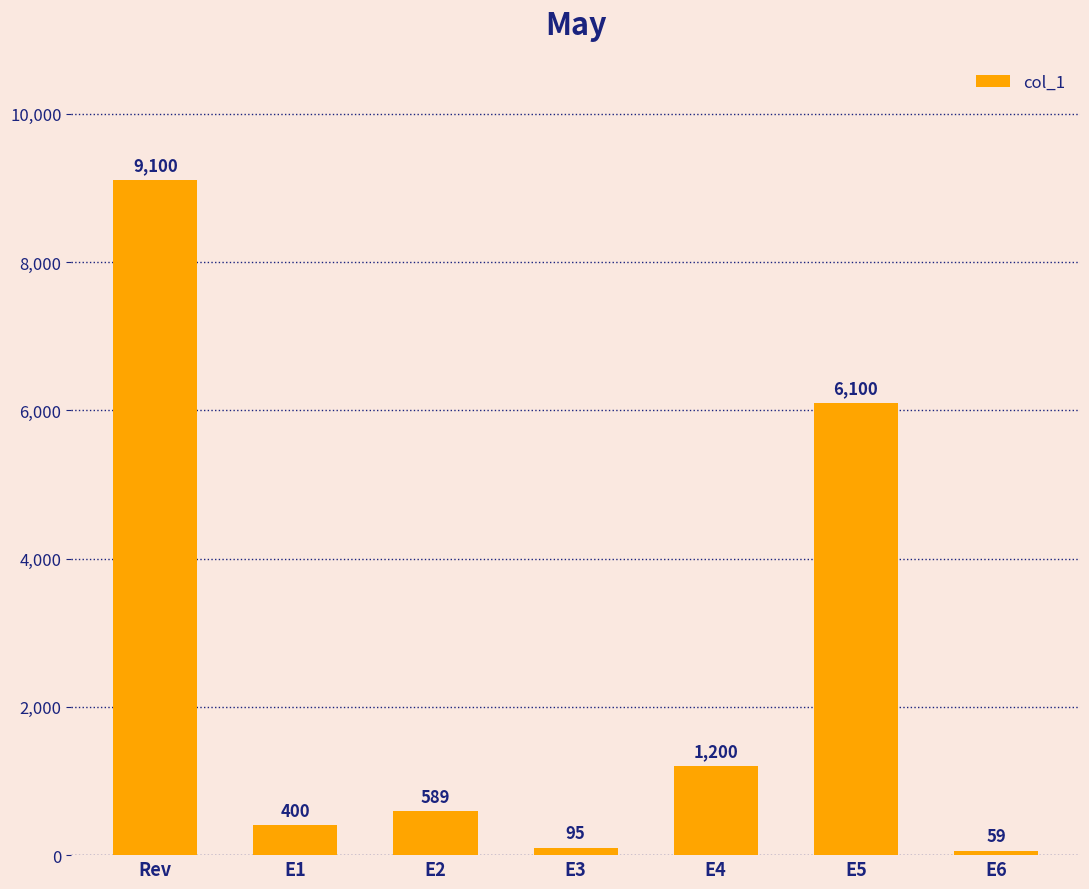

Read the value at E3.

95